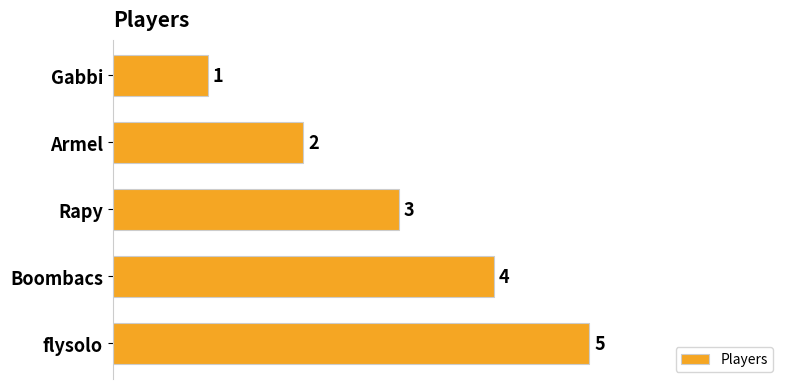

What is the change in value from Gabbi to Rapy?

+2